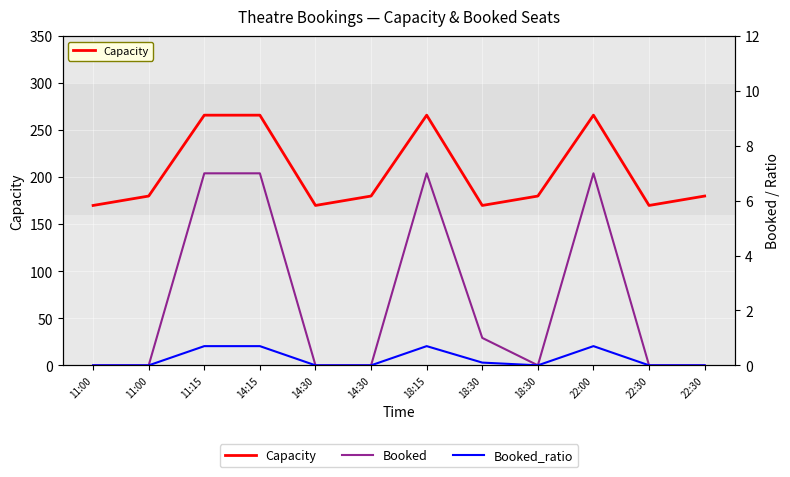

How many values in Booked are above zero?

5